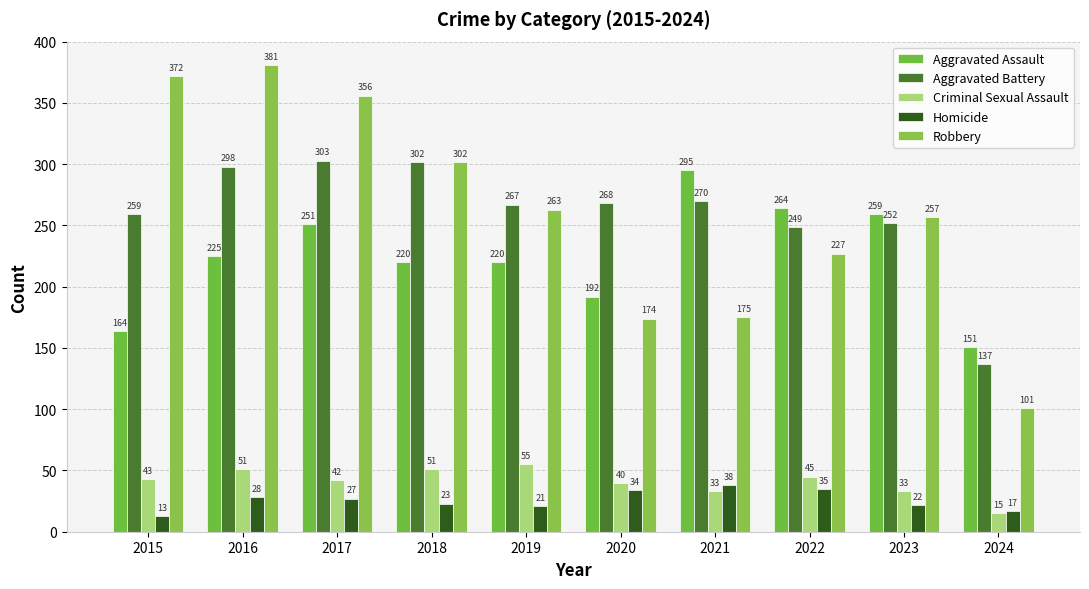

What is the maximum value for Robbery?

381